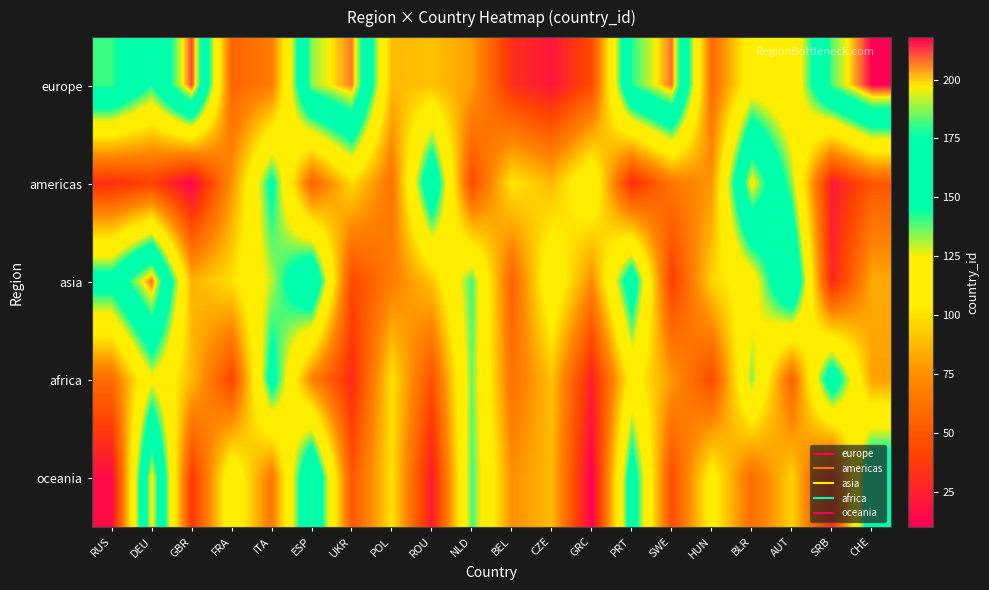

What is the minimum value shown in the chart?

10